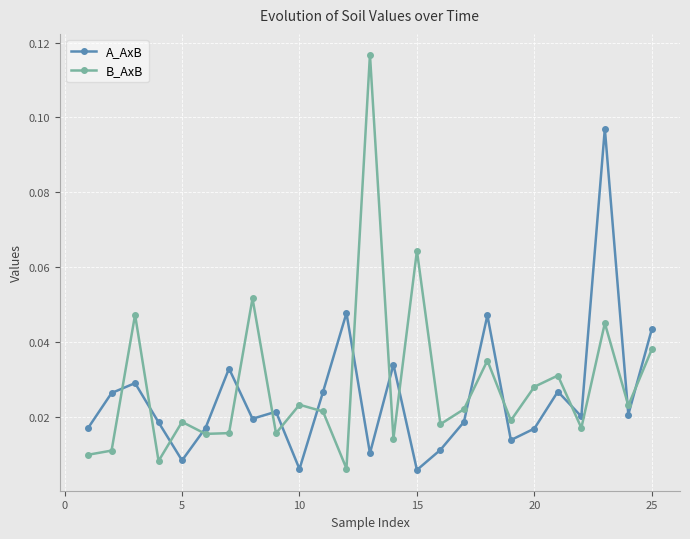

How many interior local peaks does the A_AxB series have?

8